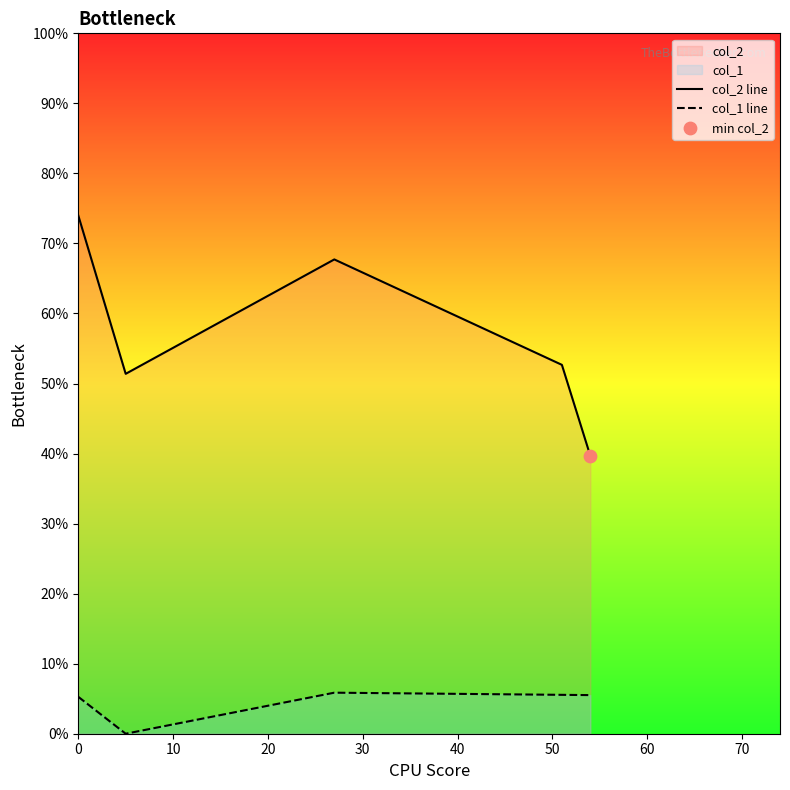

Is the value of col_1 line at 30 greater than the value of col_2 line at 40?

No